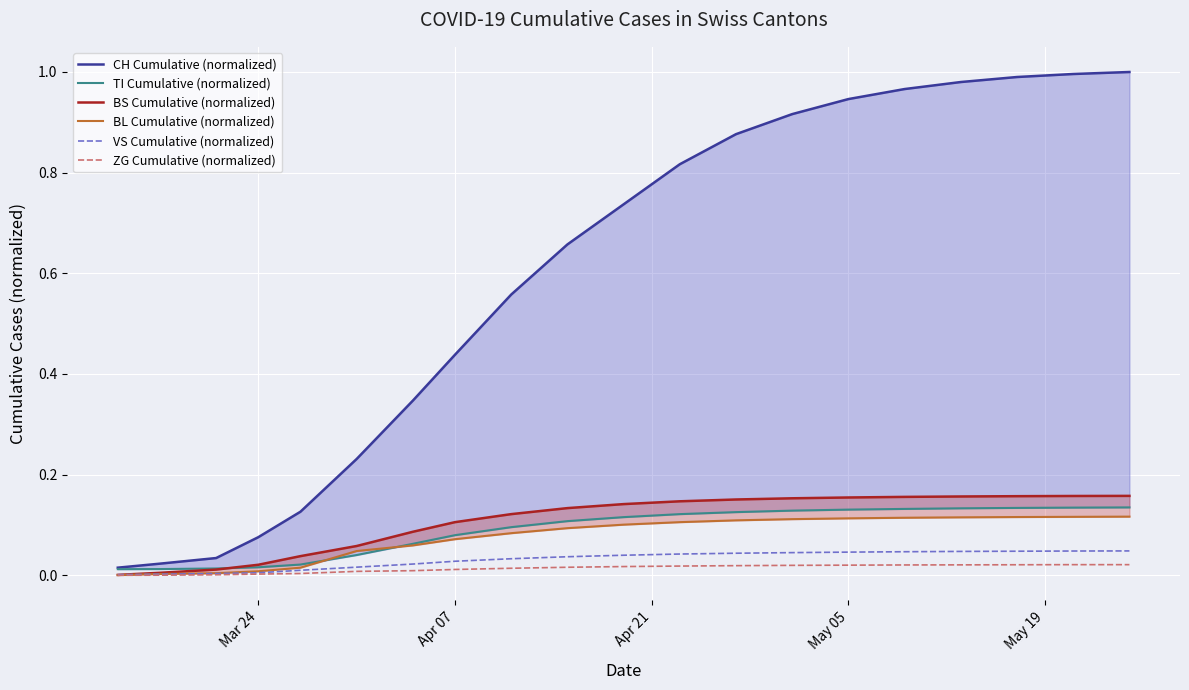

Which series has the largest range (max minus min)?

CH Cumulative (normalized)